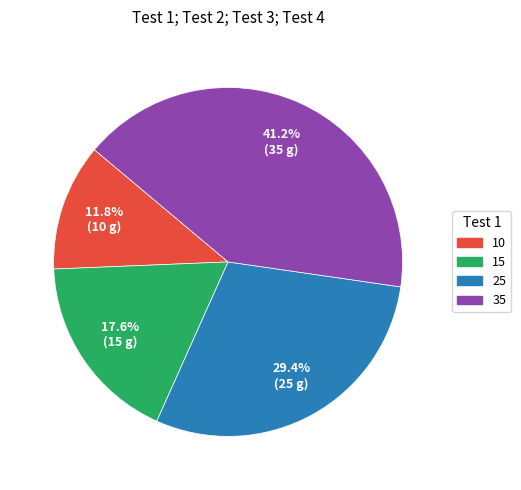

Do 35 and 15 together represent more than half of the pie?

Yes